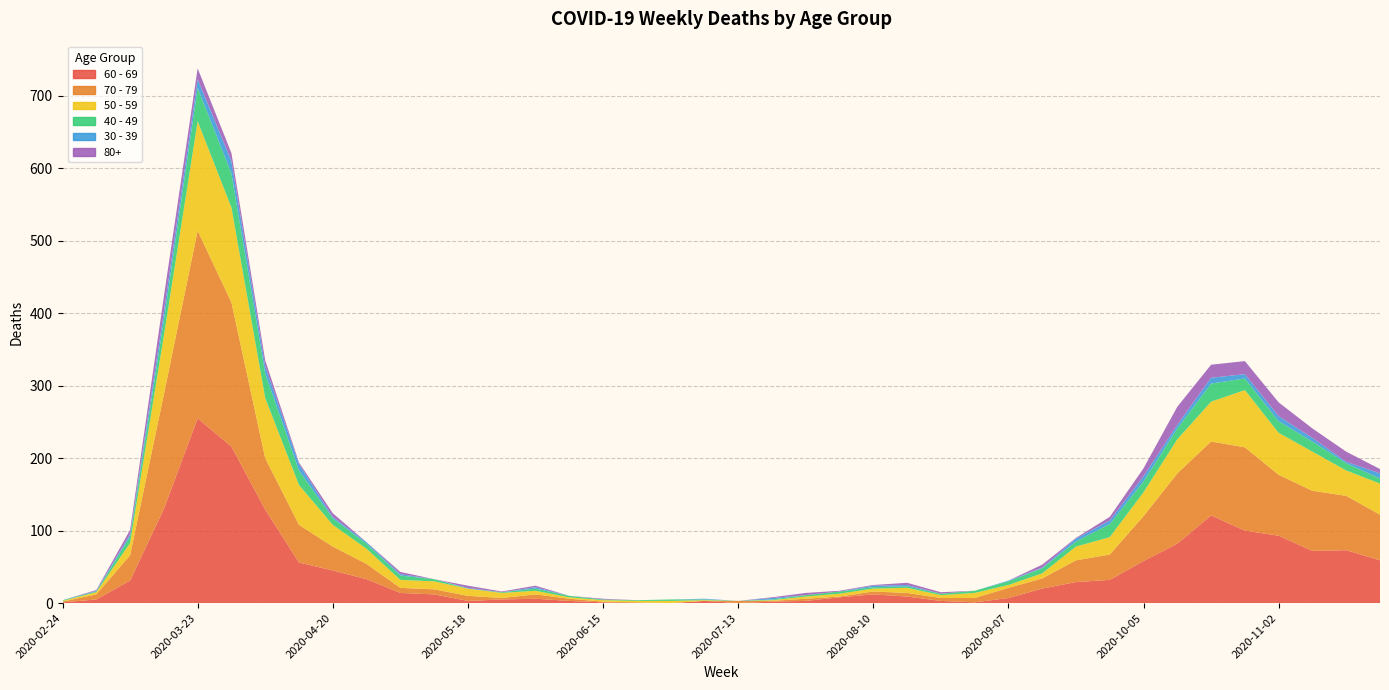

Reading right to left, extract all data points from this chart.

60 - 69: 2020-11-23=59	2020-11-16=73	2020-11-09=72	2020-11-02=93	2020-10-26=100	2020-10-19=121	2020-10-12=82	2020-10-05=58	2020-09-28=32	2020-09-21=29	2020-09-14=20	2020-09-07=7	2020-08-31=1	2020-08-24=3	2020-08-17=9	2020-08-10=12	2020-08-03=8	2020-07-27=3	2020-07-20=2	2020-07-13=0	2020-07-06=3	2020-06-29=0	2020-06-22=0	2020-06-15=1	2020-06-08=3	2020-06-01=6	2020-05-25=5	2020-05-18=3	2020-05-11=12	2020-05-04=14	2020-04-27=33	2020-04-20=45	2020-04-13=56	2020-04-06=129	2020-03-30=216	2020-03-23=255	2020-03-16=130	2020-03-09=31	2020-03-02=5	2020-02-24=1
70 - 79: 2020-11-23=63	2020-11-16=75	2020-11-09=83	2020-11-02=84	2020-10-26=115	2020-10-19=102	2020-10-12=97	2020-10-05=62	2020-09-28=35	2020-09-21=30	2020-09-14=14	2020-09-07=14	2020-08-31=6	2020-08-24=4	2020-08-17=5	2020-08-10=4	2020-08-03=1	2020-07-27=3	2020-07-20=1	2020-07-13=3	2020-07-06=0	2020-06-29=0	2020-06-22=1	2020-06-15=1	2020-06-08=3	2020-06-01=6	2020-05-25=2	2020-05-18=7	2020-05-11=7	2020-05-04=7	2020-04-27=21	2020-04-20=33	2020-04-13=52	2020-04-06=71	2020-03-30=199	2020-03-23=259	2020-03-16=158	2020-03-09=35	2020-03-02=7	2020-02-24=1
50 - 59: 2020-11-23=43	2020-11-16=35	2020-11-09=54	2020-11-02=58	2020-10-26=79	2020-10-19=55	2020-10-12=47	2020-10-05=33	2020-09-28=24	2020-09-21=19	2020-09-14=7	2020-09-07=4	2020-08-31=7	2020-08-24=4	2020-08-17=7	2020-08-10=4	2020-08-03=4	2020-07-27=3	2020-07-20=1	2020-07-13=0	2020-07-06=1	2020-06-29=3	2020-06-22=2	2020-06-15=2	2020-06-08=2	2020-06-01=5	2020-05-25=7	2020-05-18=10	2020-05-11=11	2020-05-04=11	2020-04-27=21	2020-04-20=30	2020-04-13=55	2020-04-06=83	2020-03-30=131	2020-03-23=151	2020-03-16=81	2020-03-09=17	2020-03-02=3	2020-02-24=1
40 - 49: 2020-11-23=7	2020-11-16=10	2020-11-09=14	2020-11-02=16	2020-10-26=16	2020-10-19=25	2020-10-12=15	2020-10-05=15	2020-09-28=18	2020-09-21=7	2020-09-14=7	2020-09-07=5	2020-08-31=3	2020-08-24=2	2020-08-17=2	2020-08-10=2	2020-08-03=3	2020-07-27=2	2020-07-20=1	2020-07-13=0	2020-07-06=1	2020-06-29=2	2020-06-22=1	2020-06-15=1	2020-06-08=2	2020-06-01=3	2020-05-25=1	2020-05-18=0	2020-05-11=3	2020-05-04=6	2020-04-27=7	2020-04-20=9	2020-04-13=20	2020-04-06=34	2020-03-30=47	2020-03-23=46	2020-03-16=21	2020-03-09=9	2020-03-02=1	2020-02-24=1
30 - 39: 2020-11-23=7	2020-11-16=2	2020-11-09=5	2020-11-02=7	2020-10-26=6	2020-10-19=8	2020-10-12=5	2020-10-05=7	2020-09-28=5	2020-09-21=4	2020-09-14=1	2020-09-07=1	2020-08-31=0	2020-08-24=0	2020-08-17=2	2020-08-10=2	2020-08-03=0	2020-07-27=0	2020-07-20=2	2020-07-13=0	2020-07-06=1	2020-06-29=0	2020-06-22=0	2020-06-15=0	2020-06-08=0	2020-06-01=2	2020-05-25=0	2020-05-18=1	2020-05-11=0	2020-05-04=2	2020-04-27=2	2020-04-20=2	2020-04-13=9	2020-04-06=10	2020-03-30=17	2020-03-23=12	2020-03-16=12	2020-03-09=3	2020-03-02=1	2020-02-24=0
80+: 2020-11-23=6	2020-11-16=14	2020-11-09=13	2020-11-02=19	2020-10-26=18	2020-10-19=18	2020-10-12=25	2020-10-05=11	2020-09-28=5	2020-09-21=1	2020-09-14=4	2020-09-07=0	2020-08-31=0	2020-08-24=2	2020-08-17=3	2020-08-10=1	2020-08-03=1	2020-07-27=3	2020-07-20=1	2020-07-13=0	2020-07-06=0	2020-06-29=0	2020-06-22=0	2020-06-15=1	2020-06-08=0	2020-06-01=2	2020-05-25=1	2020-05-18=3	2020-05-11=0	2020-05-04=3	2020-04-27=0	2020-04-20=5	2020-04-13=2	2020-04-06=8	2020-03-30=11	2020-03-23=15	2020-03-16=21	2020-03-09=6	2020-03-02=1	2020-02-24=0